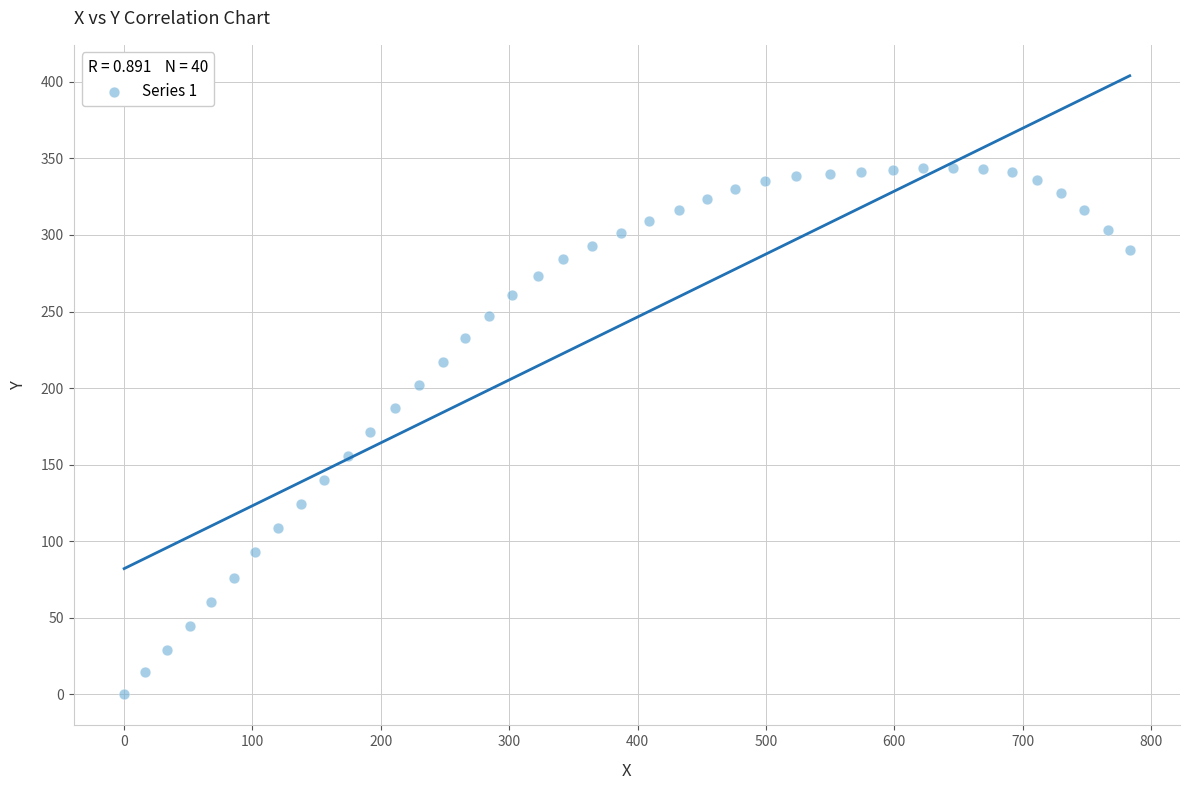

What is the range of Y values (max minus min)?

344.0